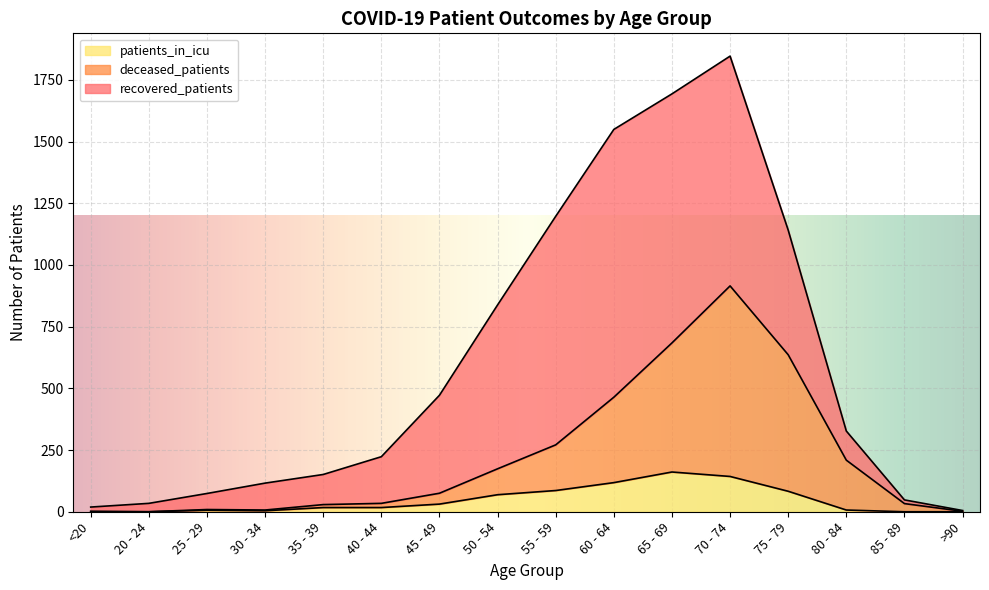

What is the maximum value for patients_in_icu?

161